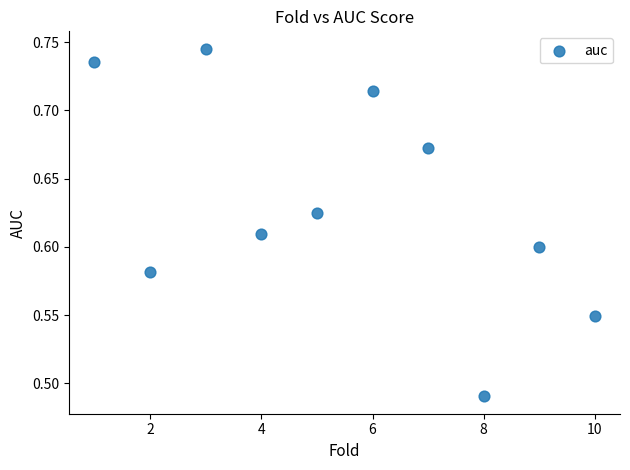

What is the range of X values (max minus min)?

9.0